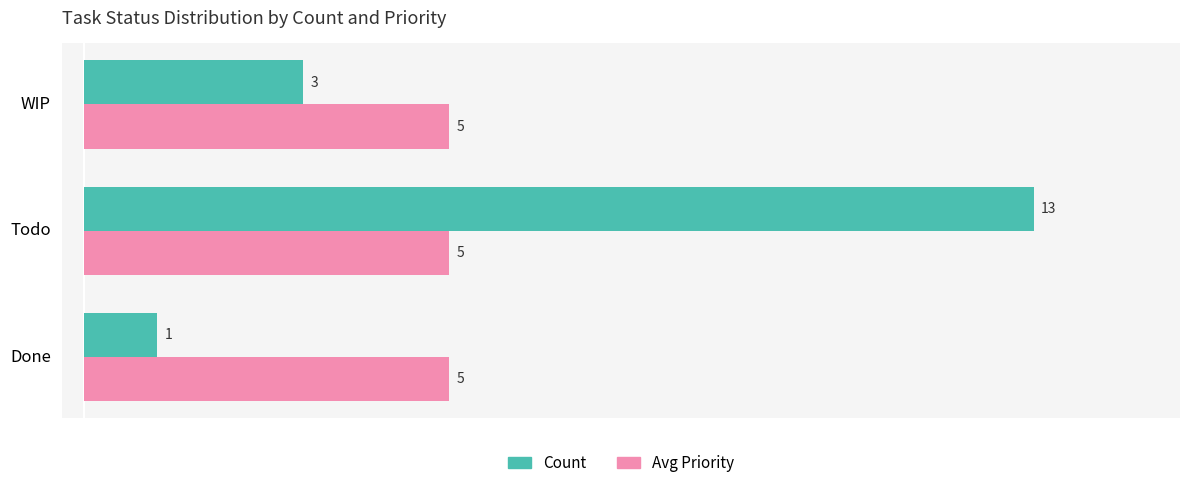

Which series has the largest total across all categories?

Count